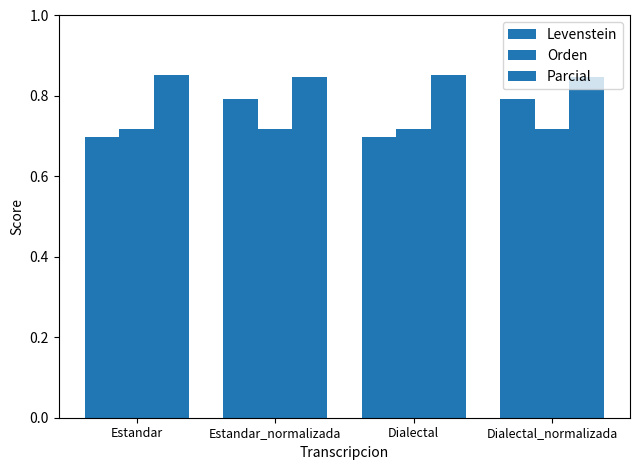

Between Estandar and Estandar_normalizada, which series saw the biggest shift?

Levenstein